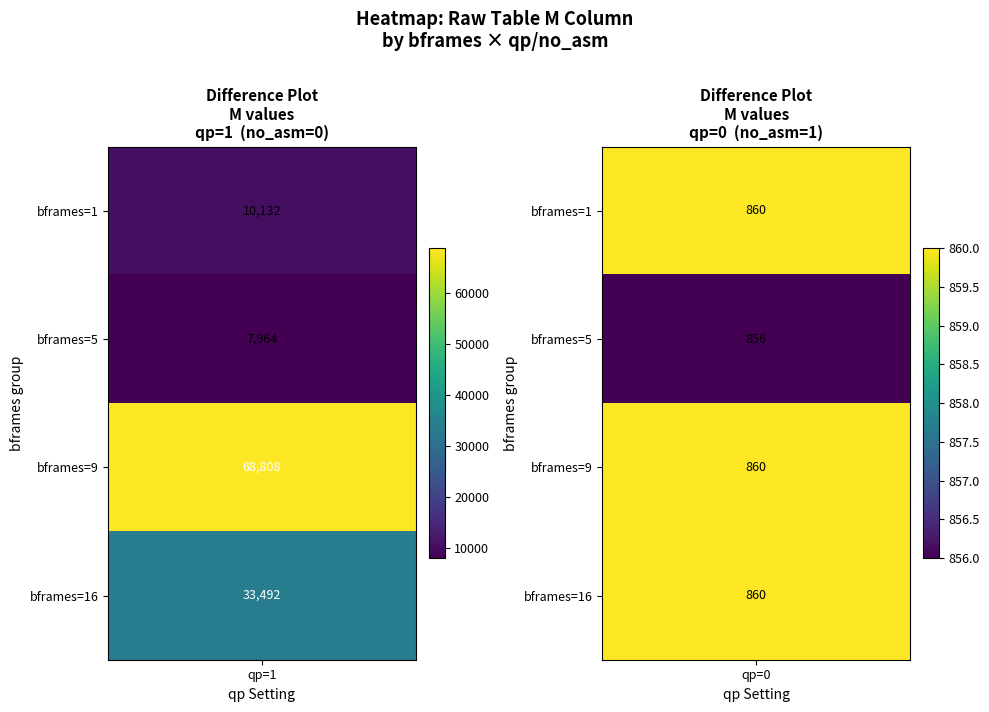

At which category is the sum across all series the highest?

2